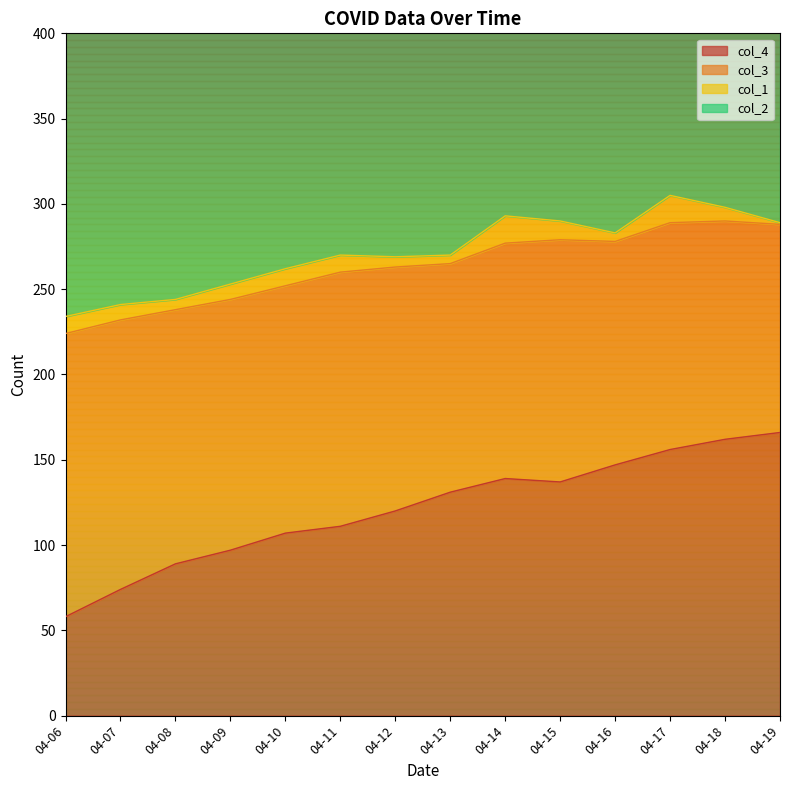

The value of col_4 at 04-17 is 250. True or false?

False